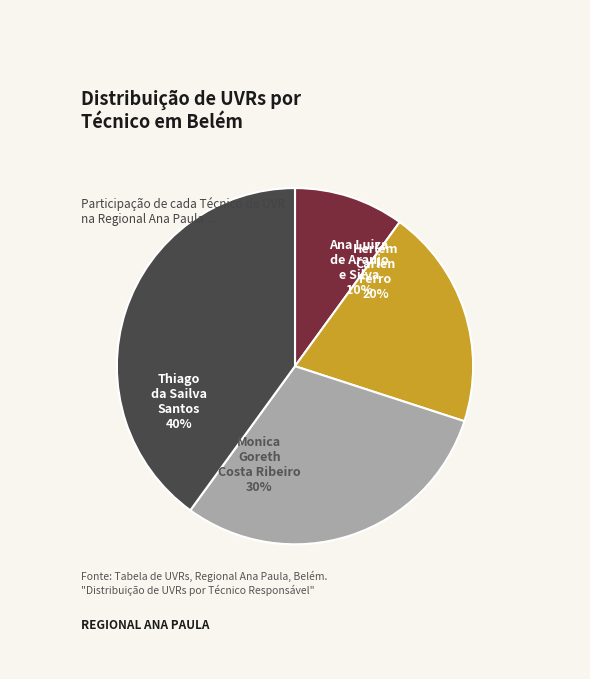

Which category has the smallest portion of the pie?

Ana Luiza de Araujo e Silva